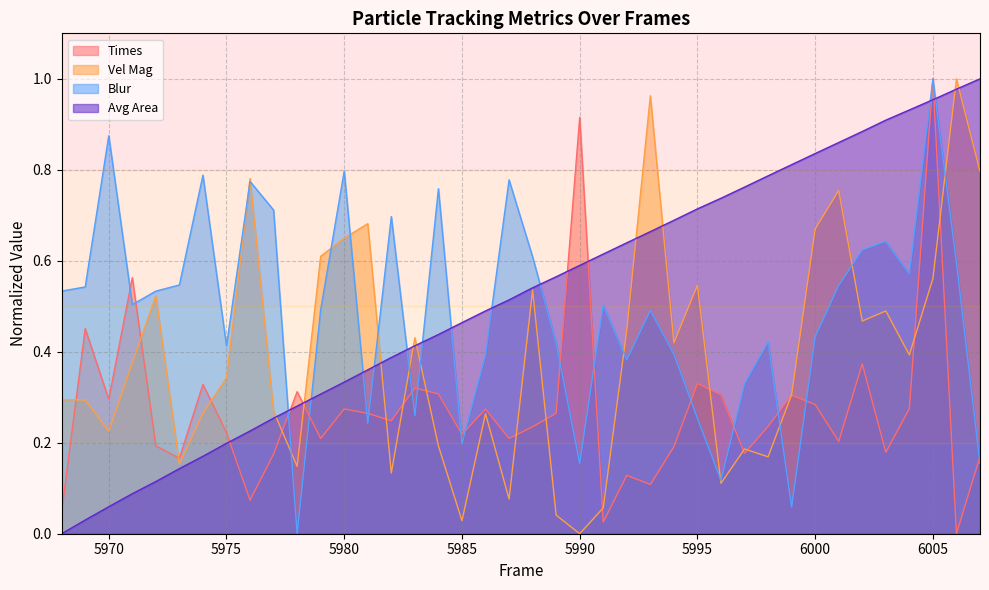

Is it true that Avg Area equals 0.3 at 5978?

True